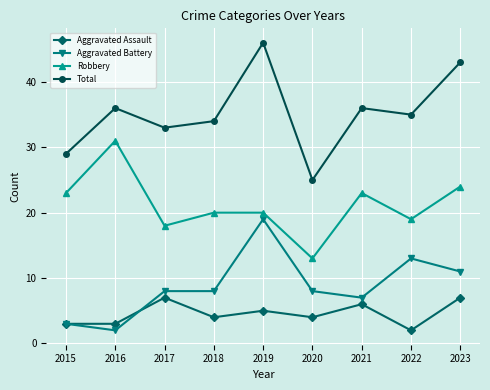

What is the difference between the Aggravated Battery values at 2016 and 2017?

6